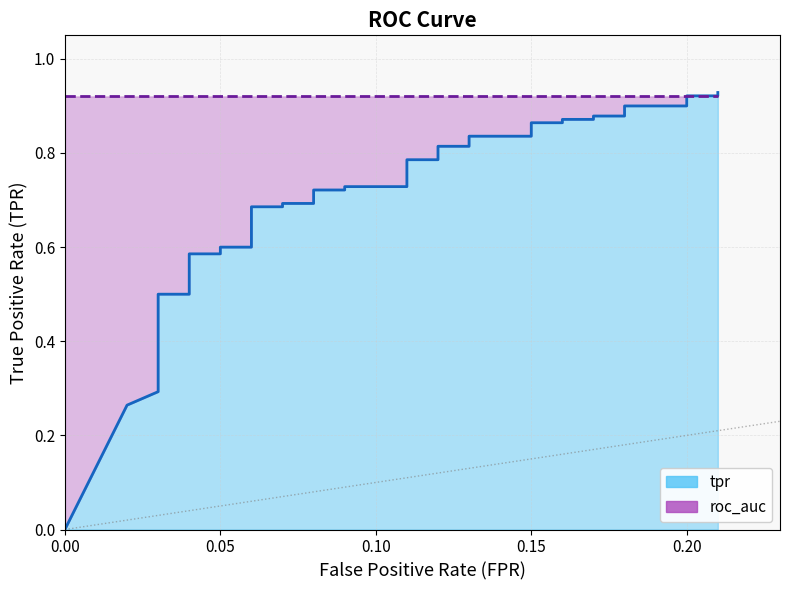

Reading left to right, transcribe all the data shown in this chart.

tpr: 0.0	0.3	0.3	0.3	0.3	0.4	0.4	0.4	0.4	0.5	0.5	0.6	0.6	0.6	0.6	0.7	0.7	0.7	0.7	0.7	0.7	0.7	0.7	0.8	0.8	0.8	0.8	0.8	0.8	0.9	0.9	0.9	0.9	0.9	0.9	0.9	0.9	0.9	0.9	0.9
roc_auc: 0.9	0.9	0.9	0.9	0.9	0.9	0.9	0.9	0.9	0.9	0.9	0.9	0.9	0.9	0.9	0.9	0.9	0.9	0.9	0.9	0.9	0.9	0.9	0.9	0.9	0.9	0.9	0.9	0.9	0.9	0.9	0.9	0.9	0.9	0.9	0.9	0.9	0.9	0.9	0.9